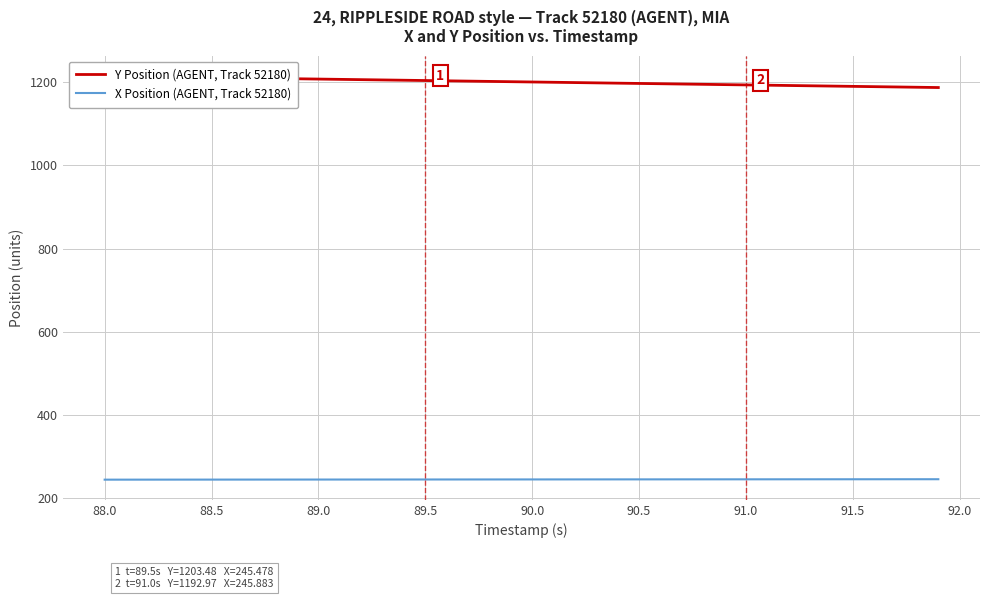

What is the highest value of the X Position (AGENT, Track 52180) series?

246.1